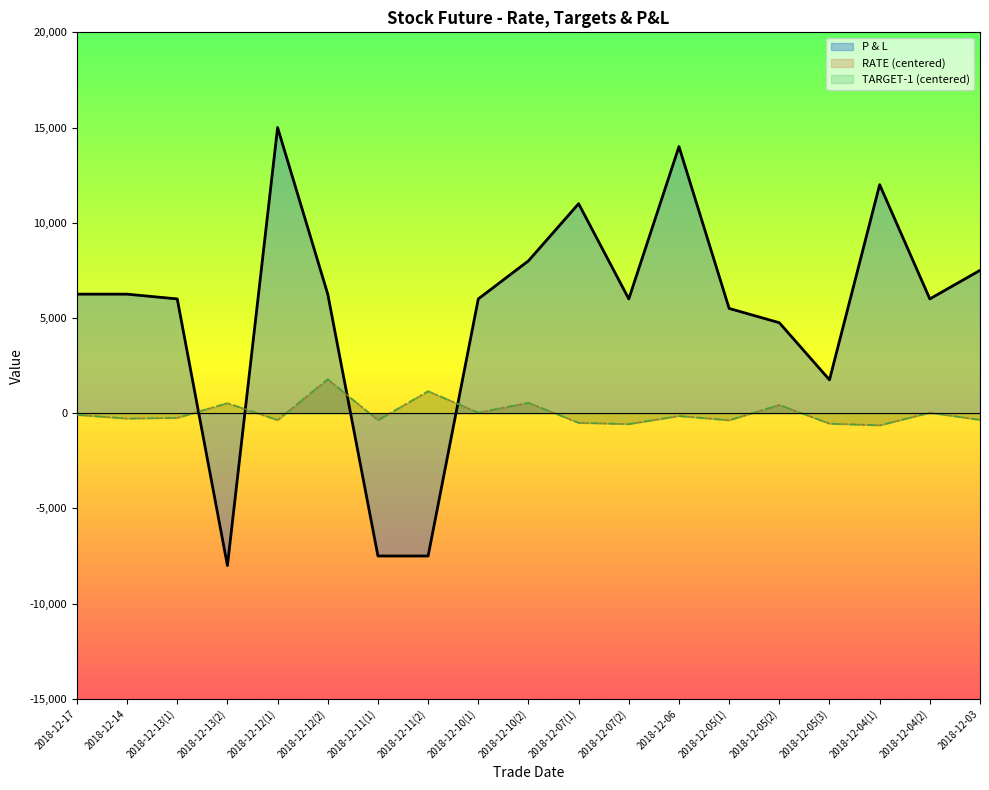

How many lines are shown in the chart?

3